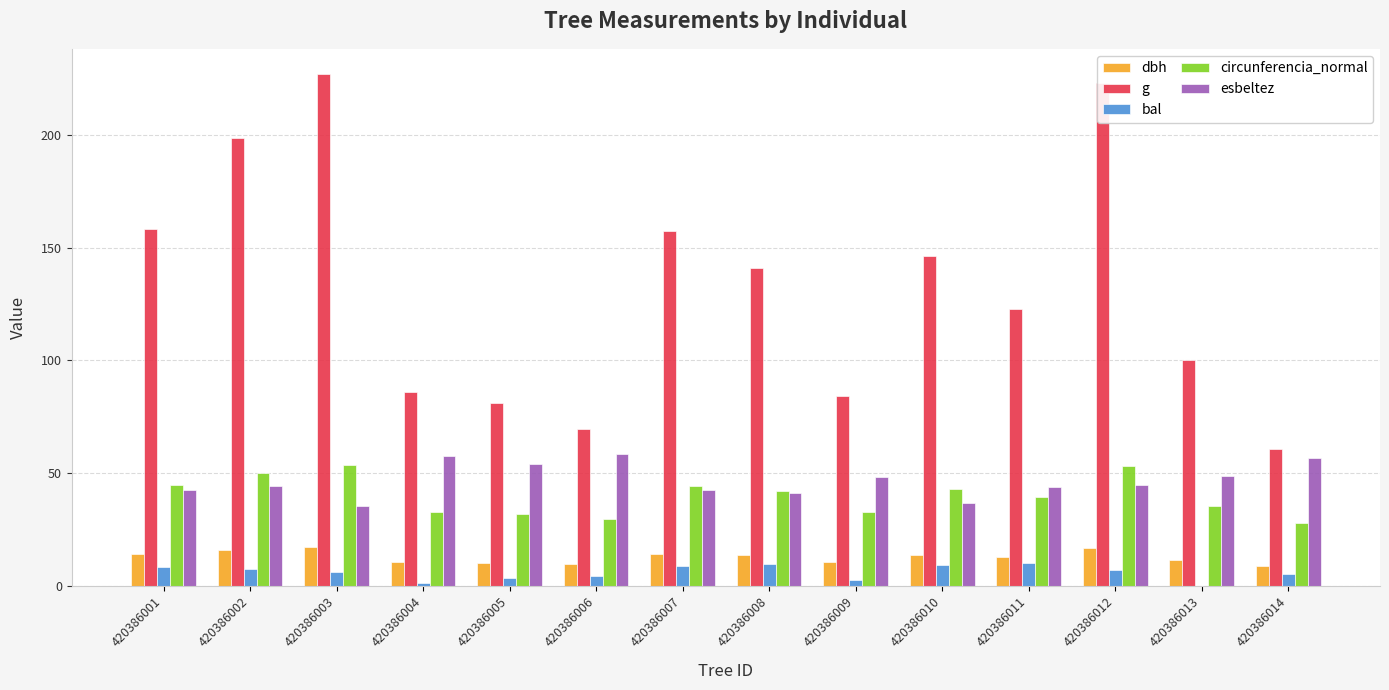

Which series has the largest total across all categories?

g